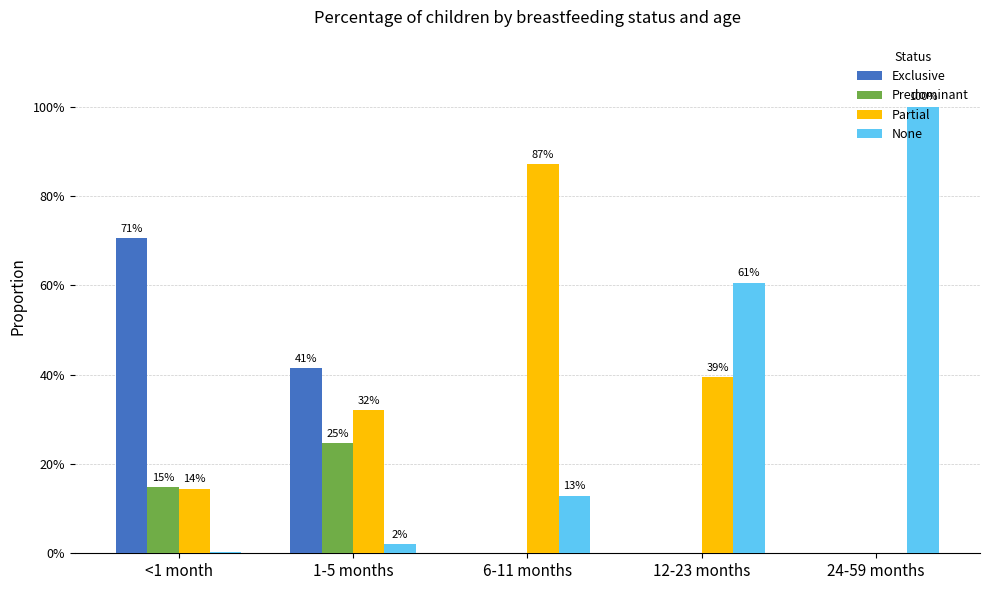

What is the sum of the Partial values at 1-5 months and 6-11 months?

1.2